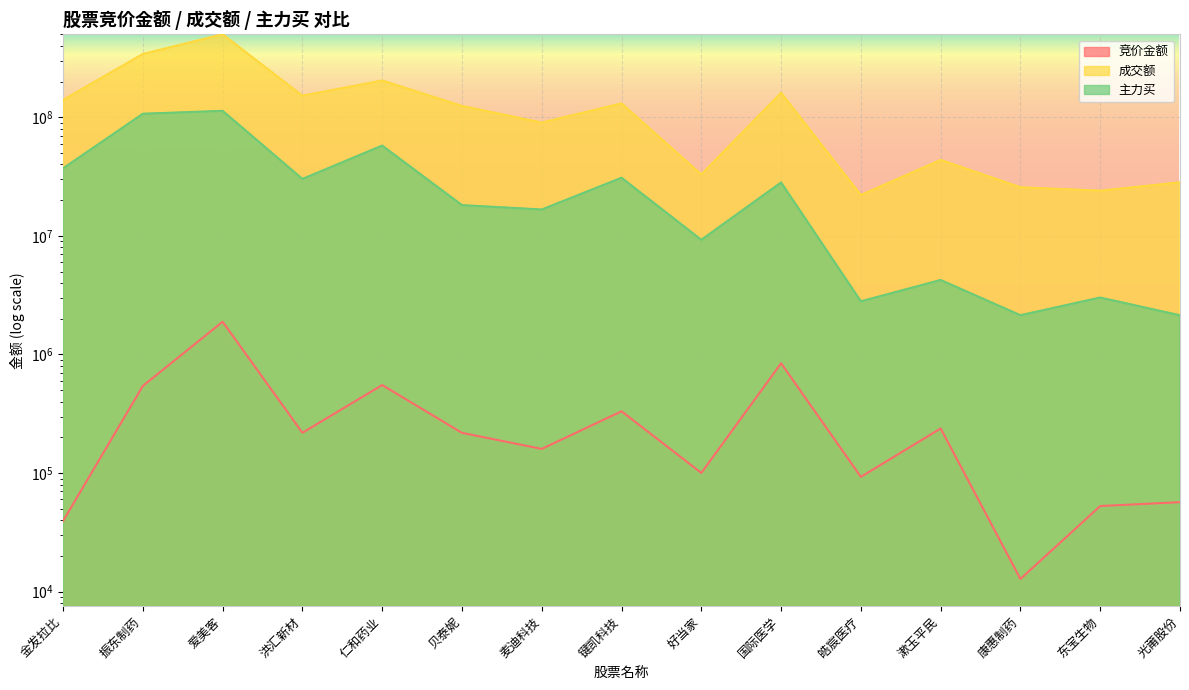

Which label corresponds to the smallest value in the chart?

康惠制药